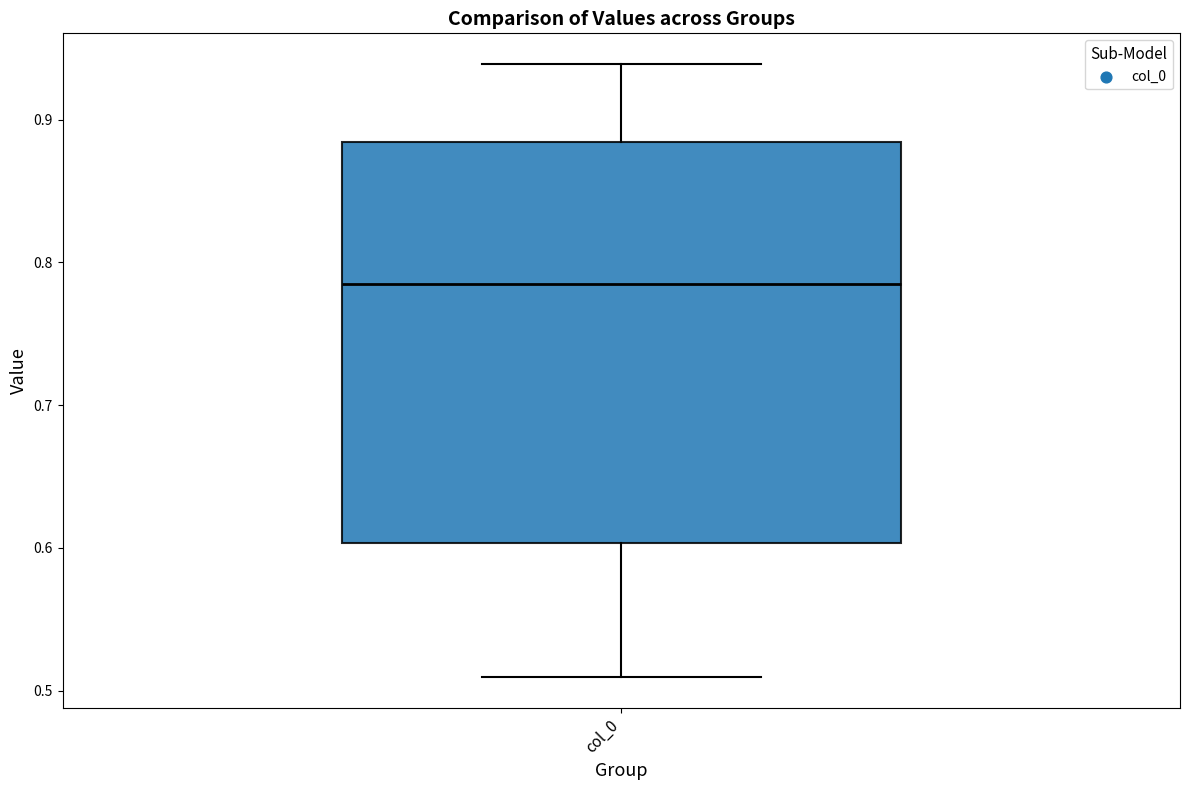

Where does the lower whisker of the box for col_0 end on the y-axis? The values are not printed on the chart, so give them approximately, as read against the axis.

0.51